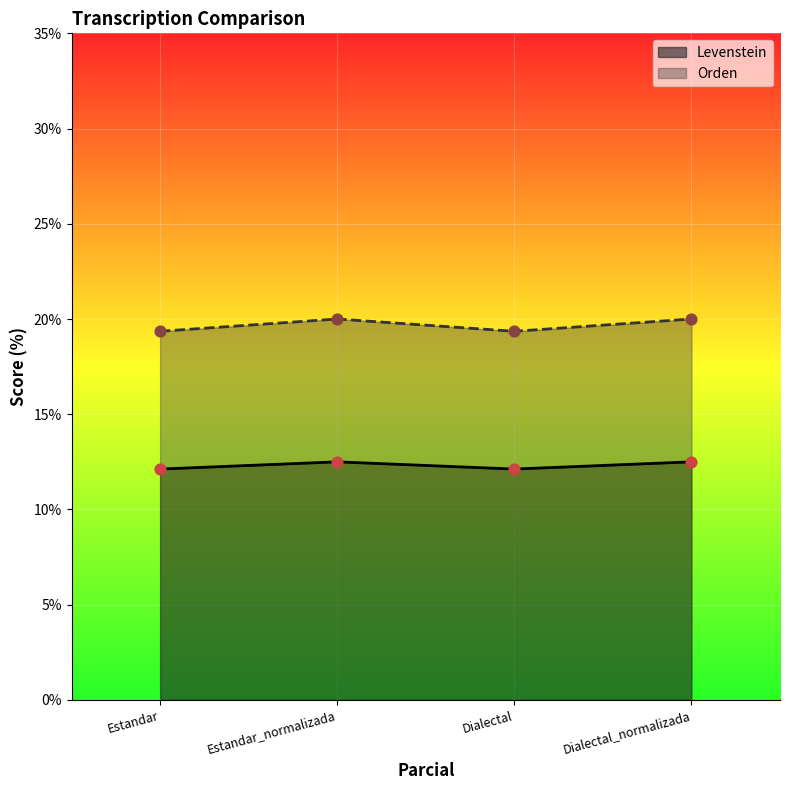

Which series has the largest Y range (max minus min)?

Orden